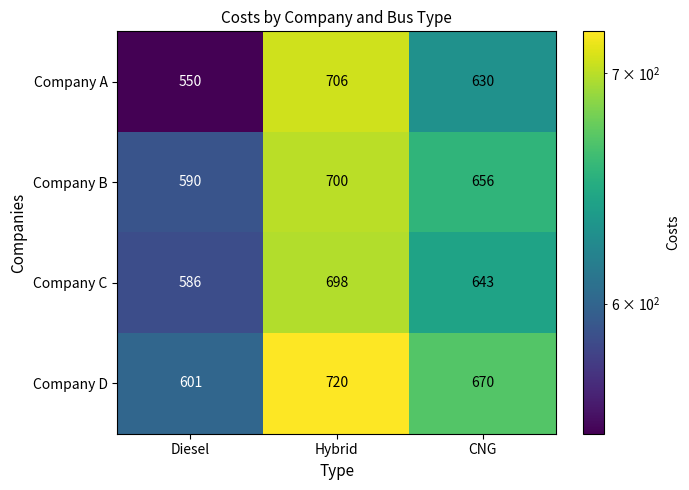

Count the number of categories in the chart.

3